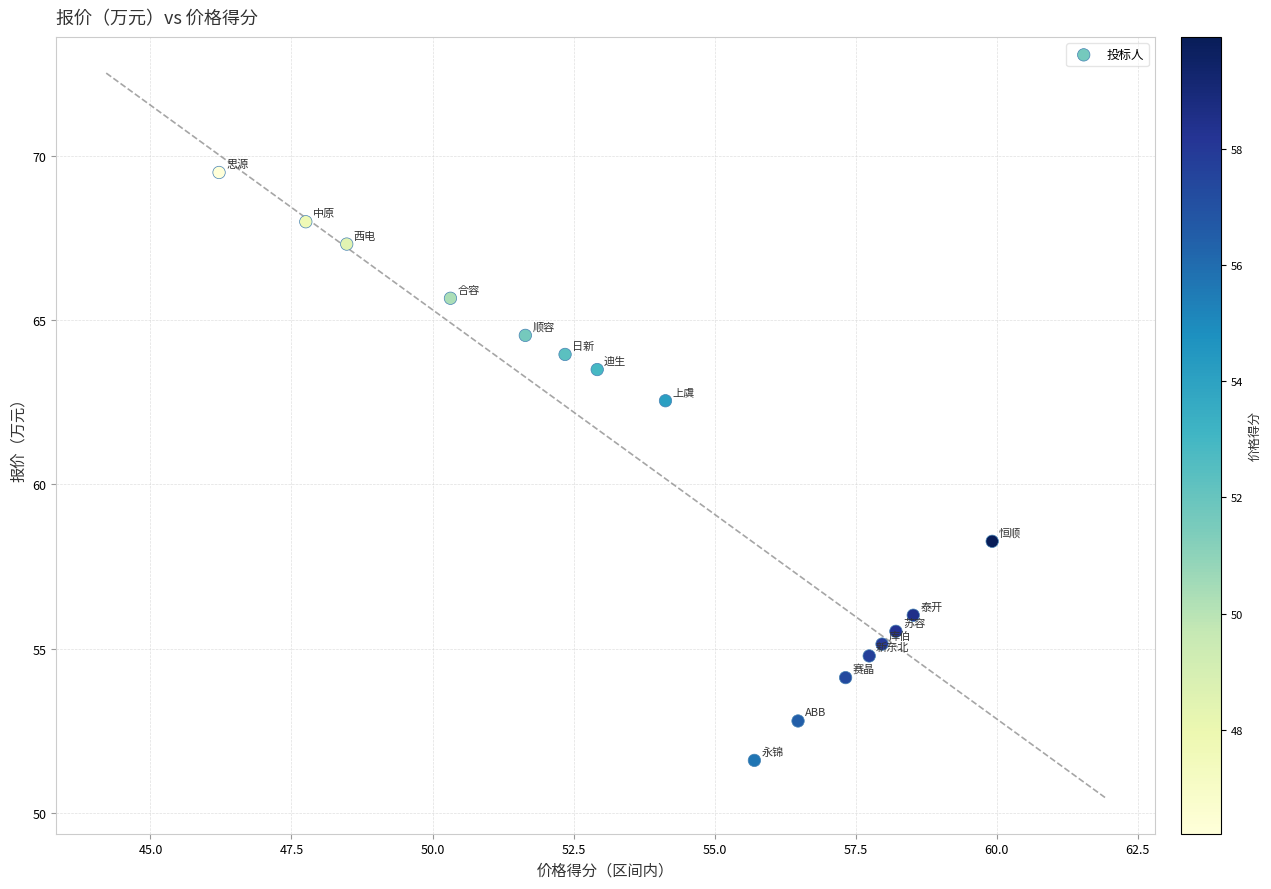

What is the range of Y values (max minus min)?

17.9